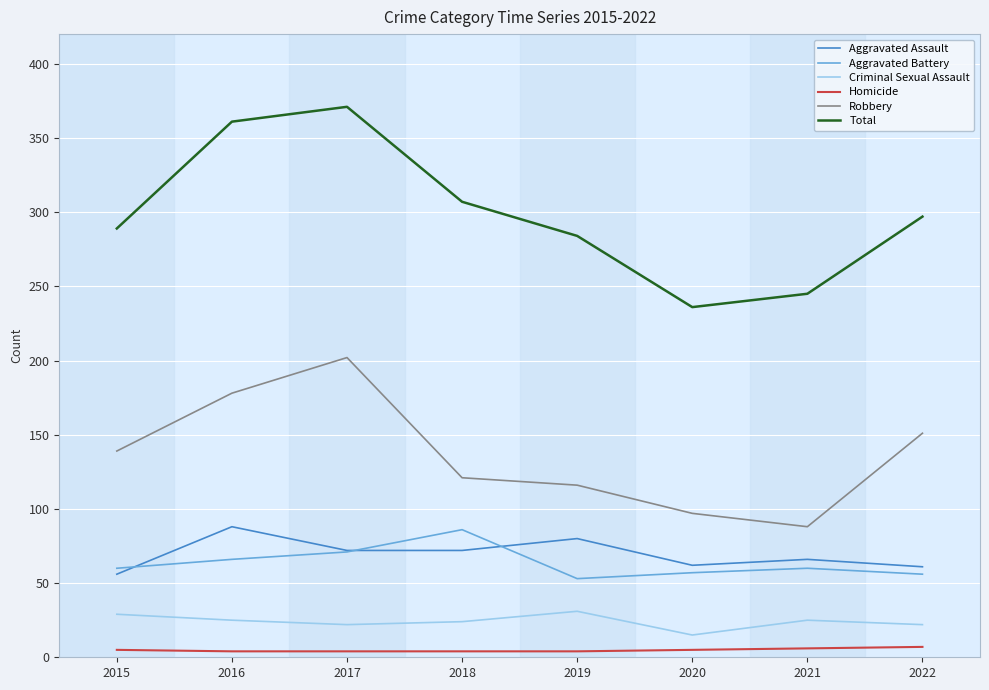

What is the approximate value of Aggravated Battery at 2015, to the nearest 10?

60